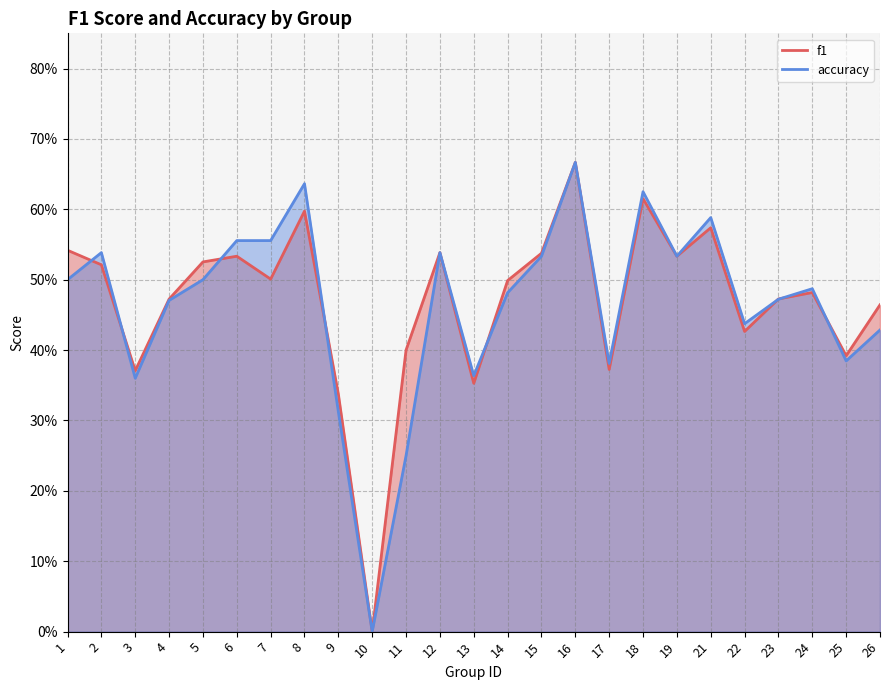

Is the value of f1 at 6 greater than the value of accuracy at 19?

No